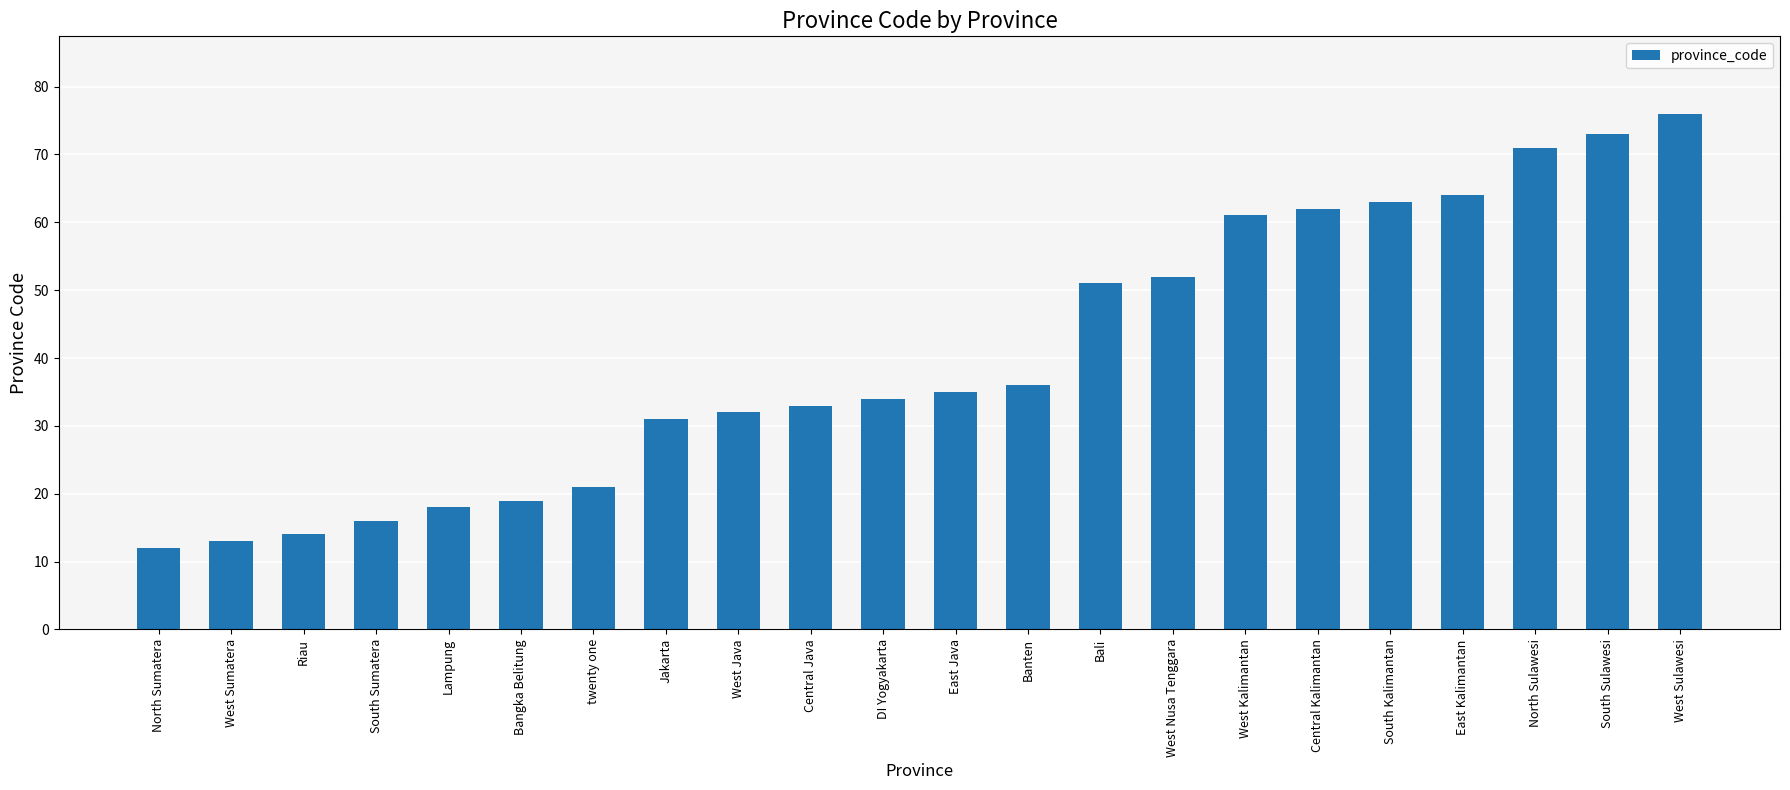

What is the label of the 4th bar from the left?

South Sumatera